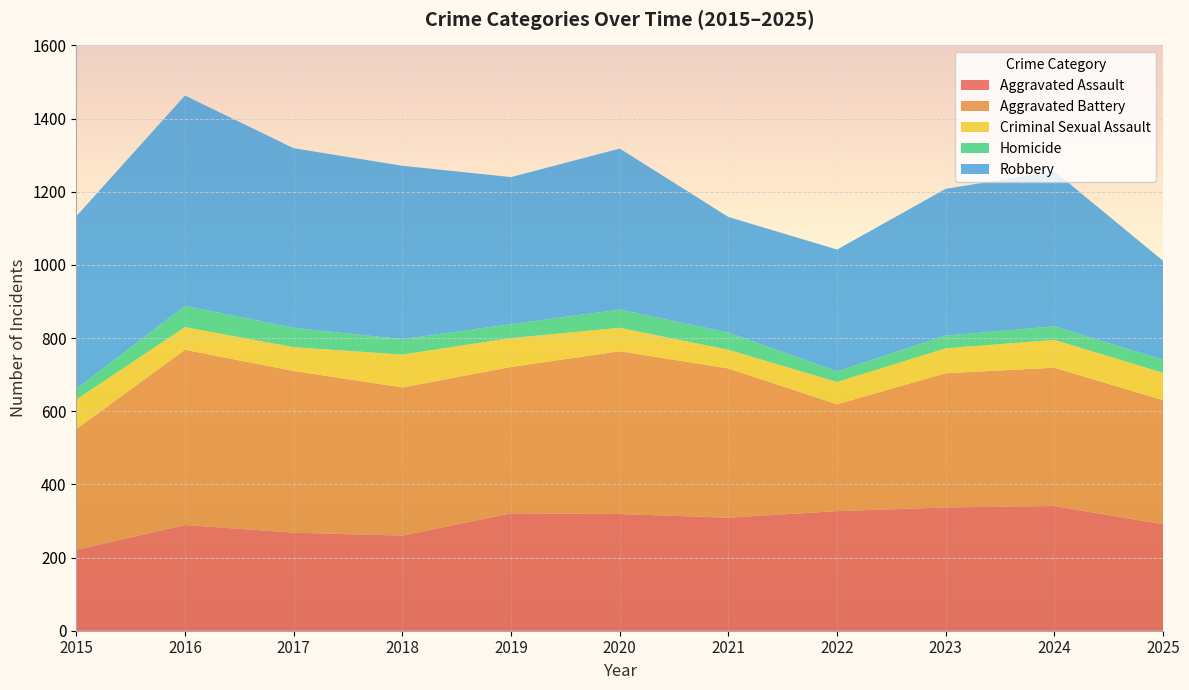

Reading right to left, transcribe all the data shown in this chart.

Aggravated Assault: 2025=291	2024=341	2023=337	2022=327	2021=309	2020=319	2019=321	2018=260	2017=268	2016=289	2015=221
Aggravated Battery: 2025=339	2024=378	2023=367	2022=292	2021=408	2020=445	2019=400	2018=405	2017=442	2016=479	2015=330
Criminal Sexual Assault: 2025=75	2024=76	2023=68	2022=61	2021=51	2020=64	2019=79	2018=90	2017=65	2016=62	2015=81
Homicide: 2025=36	2024=37	2023=35	2022=29	2021=47	2020=50	2019=38	2018=42	2017=53	2016=58	2015=29
Robbery: 2025=270	2024=424	2023=401	2022=333	2021=316	2020=440	2019=402	2018=474	2017=491	2016=575	2015=472